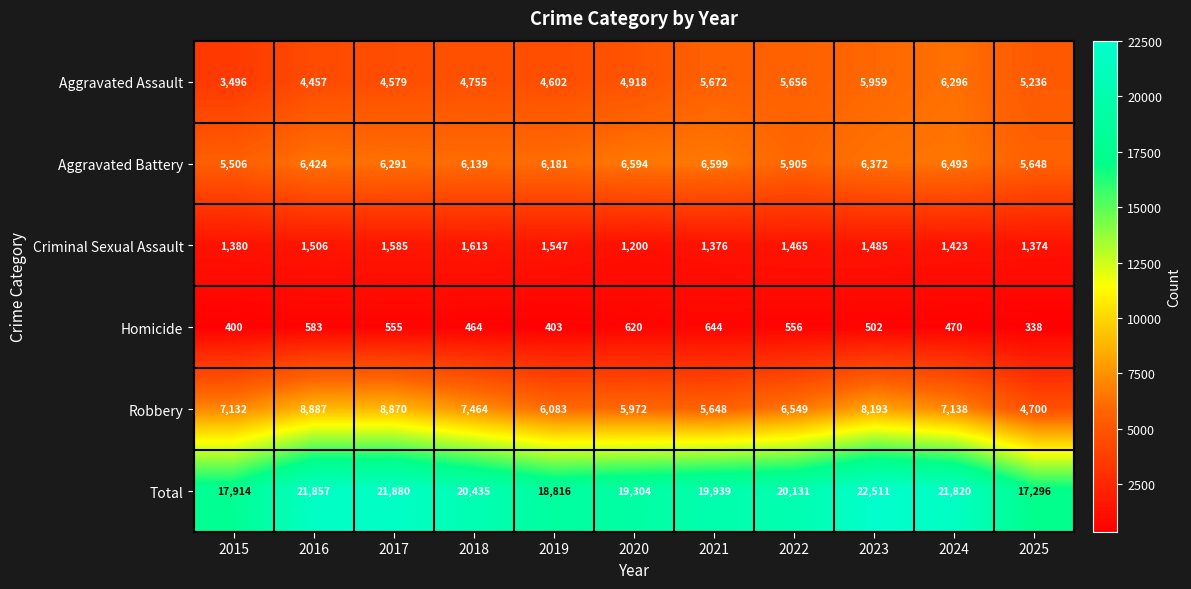

The Total series shows 12257 at 2017. True or false?

False